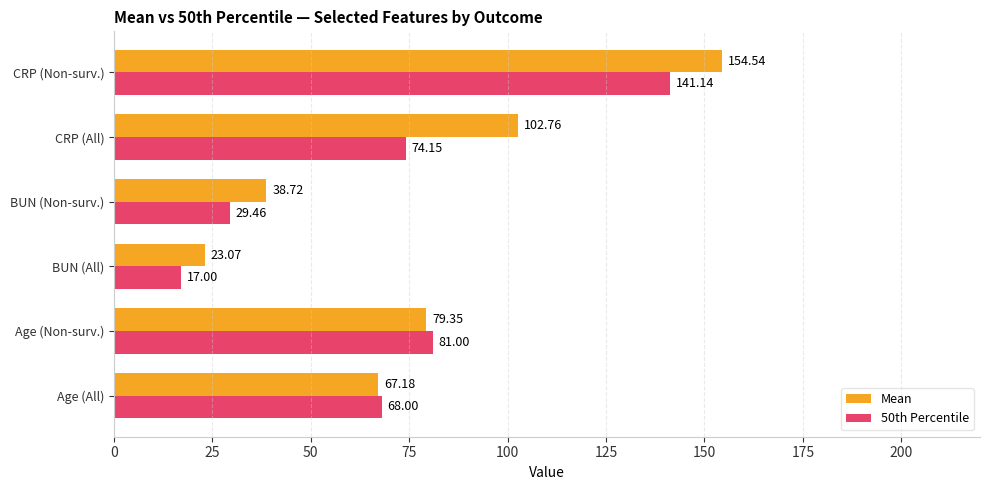

Rank the categories by Mean value from highest to lowest.

CRP (Non-surv.), CRP (All), Age (Non-surv.), Age (All), BUN (Non-surv.), BUN (All)